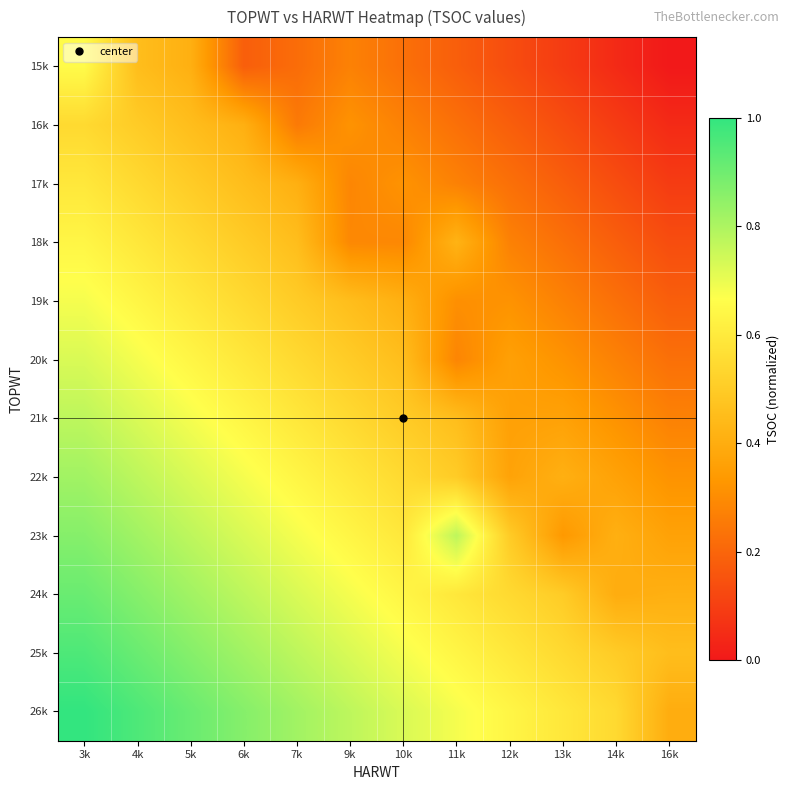

Between 14k and 5k, which is larger?

5k